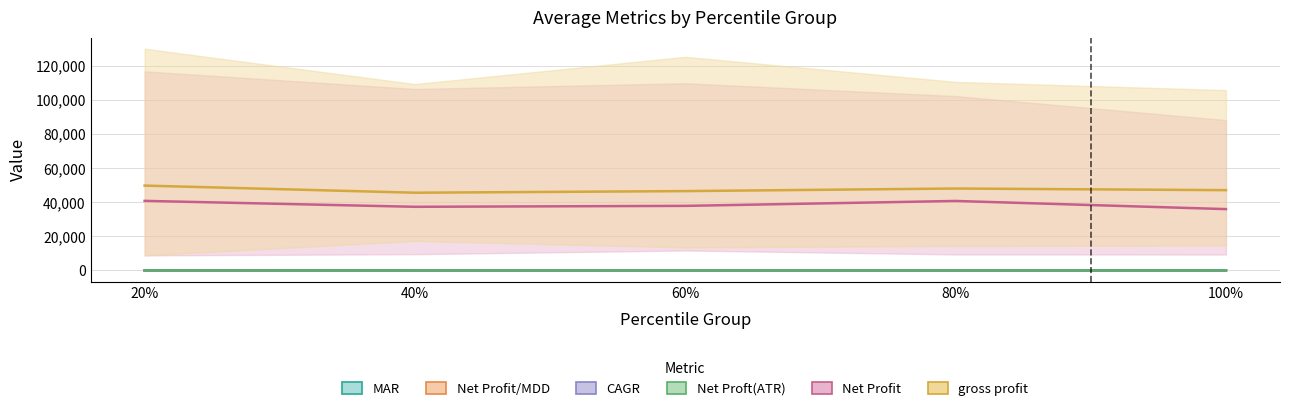

What is the average value of the Net Profit/MDD series?

3.3